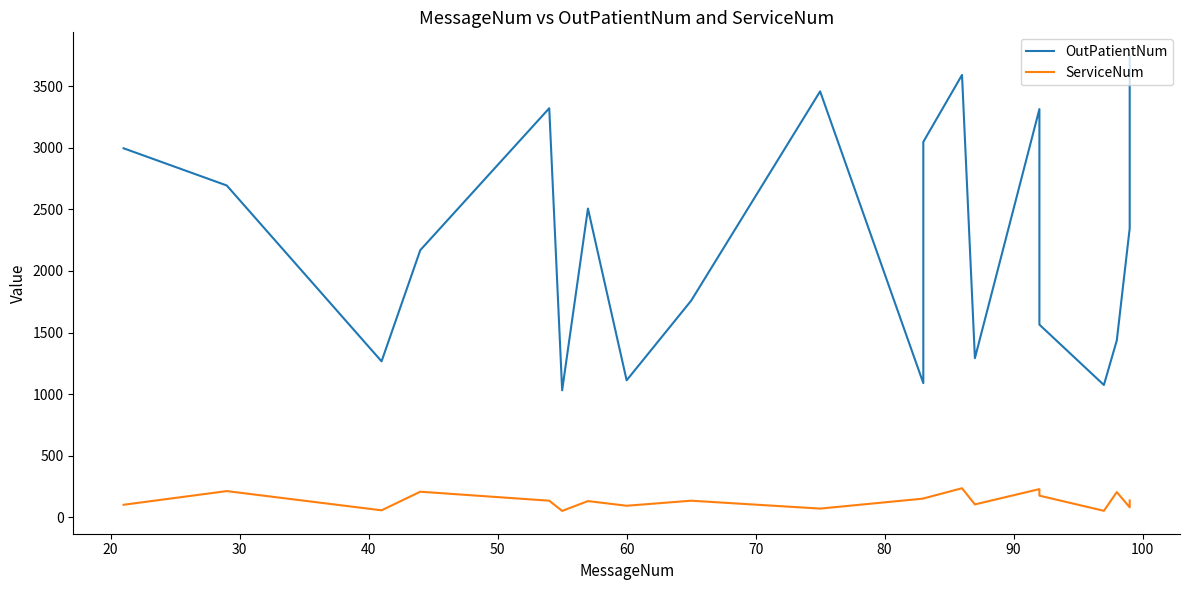

Reading right to left, list all the values displayed in this chart.

OutPatientNum: 3751	2345	1436	1074	1564	3313	1292	3590	3047	1089	3457	1758	1112	2506	1031	3320	2168	1266	2693	2995
ServiceNum: 137	81	205	53	176	229	105	236	153	152	71	135	94	132	52	135	208	57	213	102